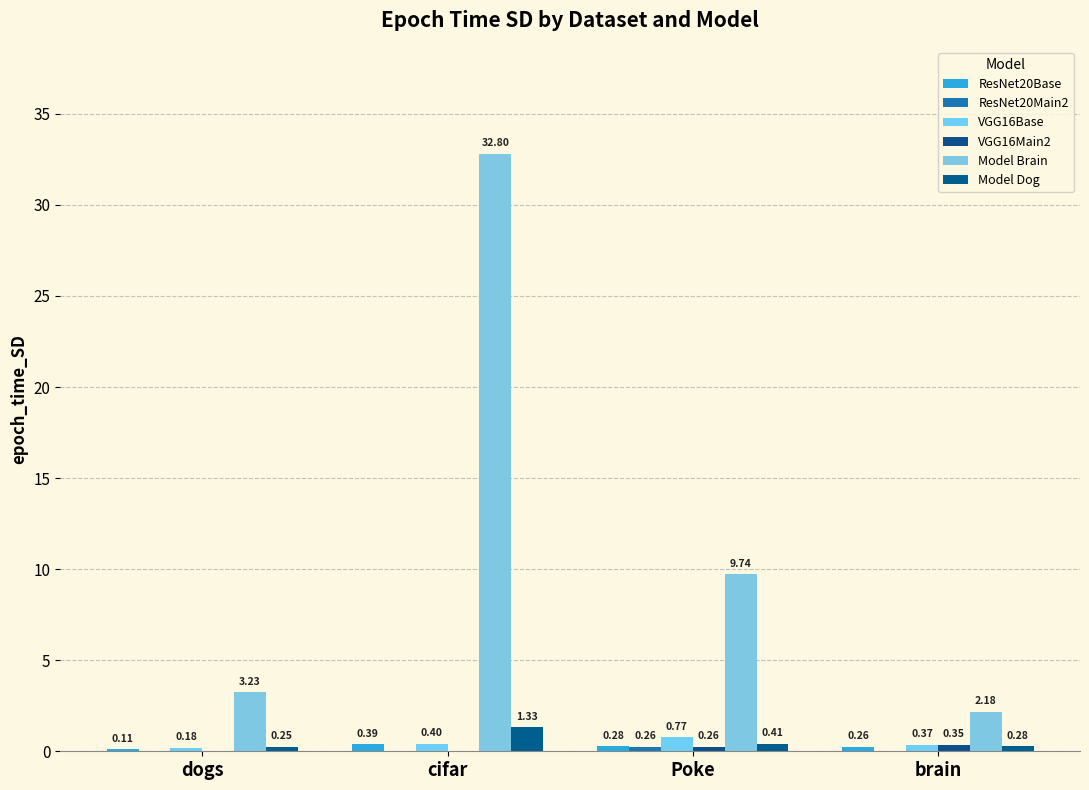

Between dogs and Poke, which is larger?

Poke